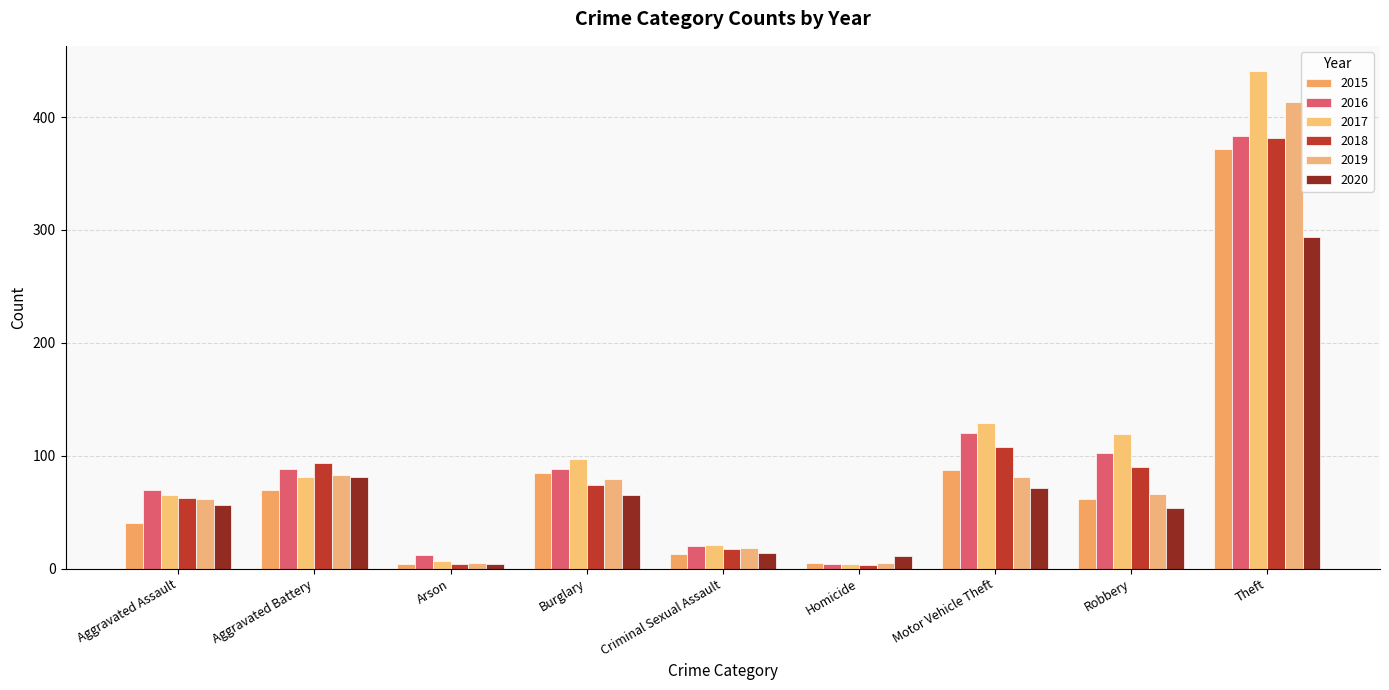

Reading left to right, extract all data points from this chart.

2015: 40	70	4	85	13	5	87	62	372
2016: 70	88	12	88	20	4	120	102	383
2017: 65	81	7	97	21	4	129	119	441
2018: 63	94	4	74	17	3	108	90	381
2019: 62	83	5	79	18	5	81	66	413
2020: 56	81	4	65	14	11	71	54	294